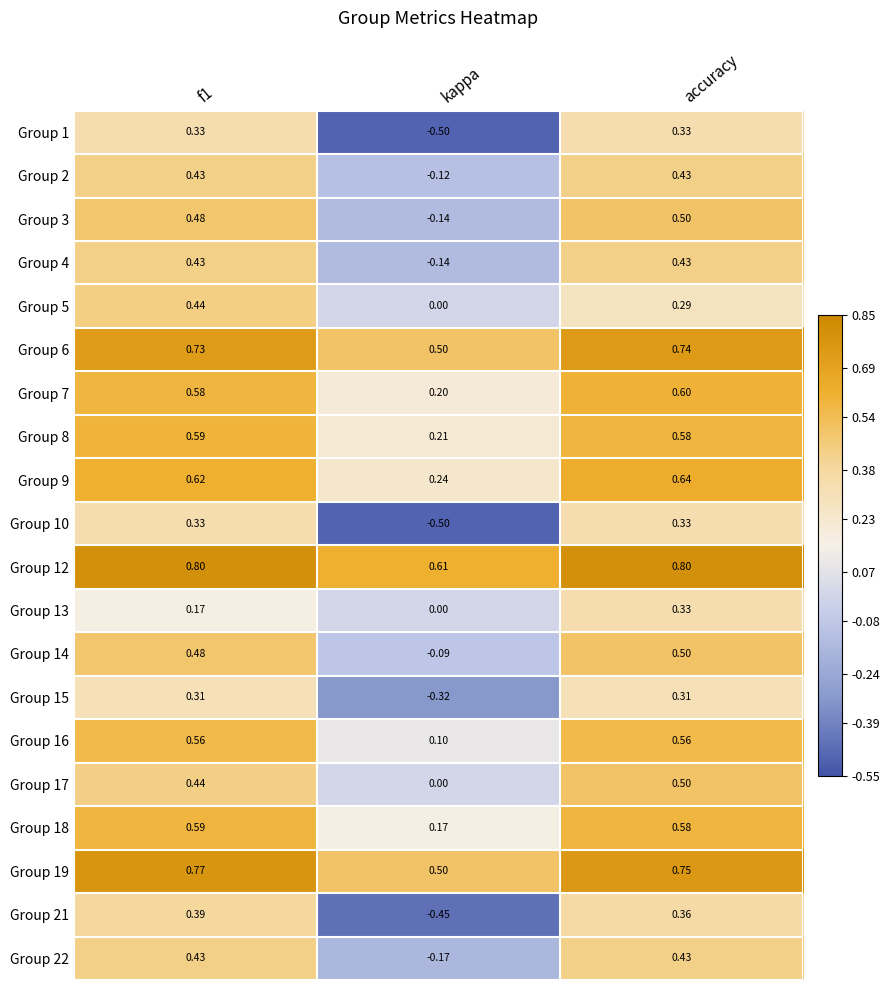

Which category has the lowest value in the Group 6 series?

kappa